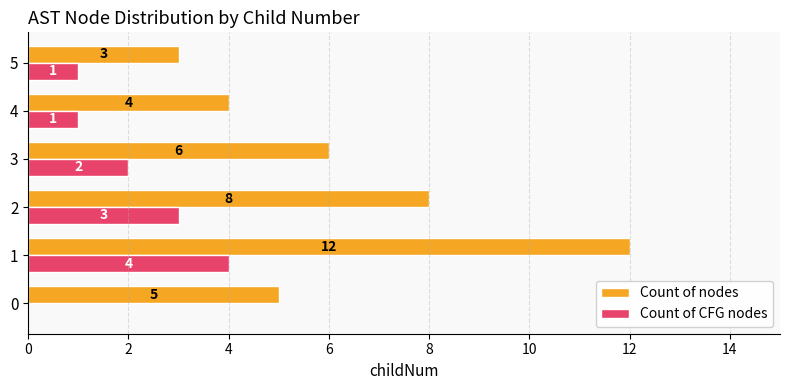

Which series changed the most between 1 and 4?

Count of nodes